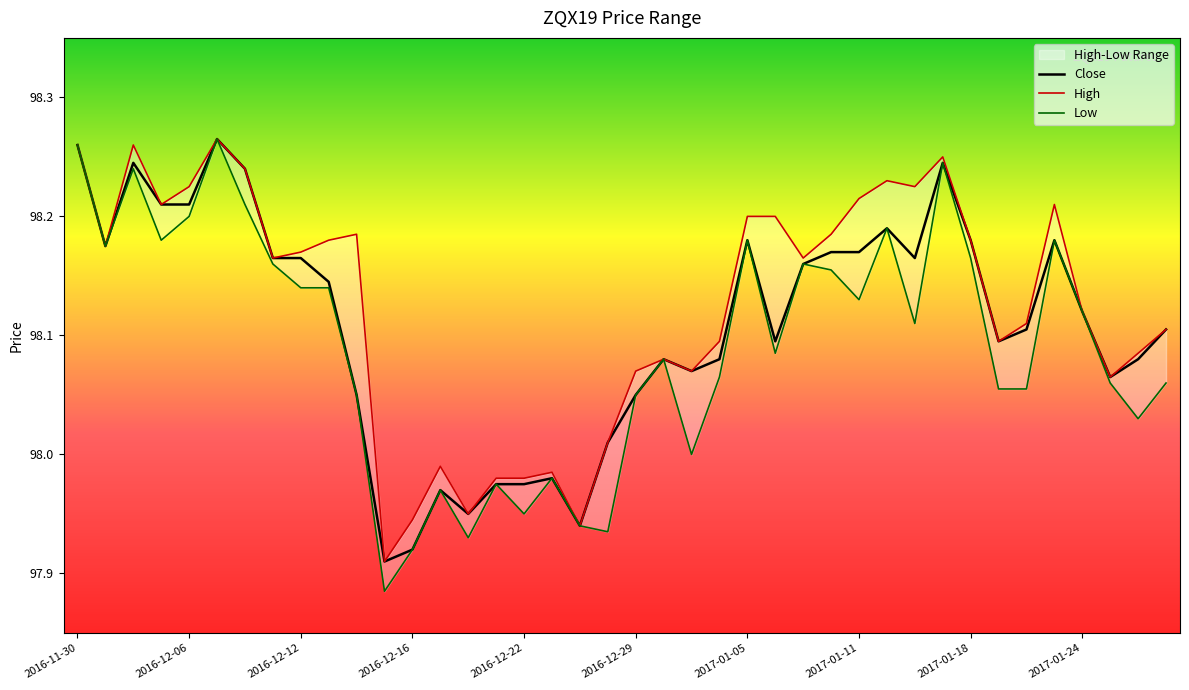

How many values in the High series exceed 98?

32